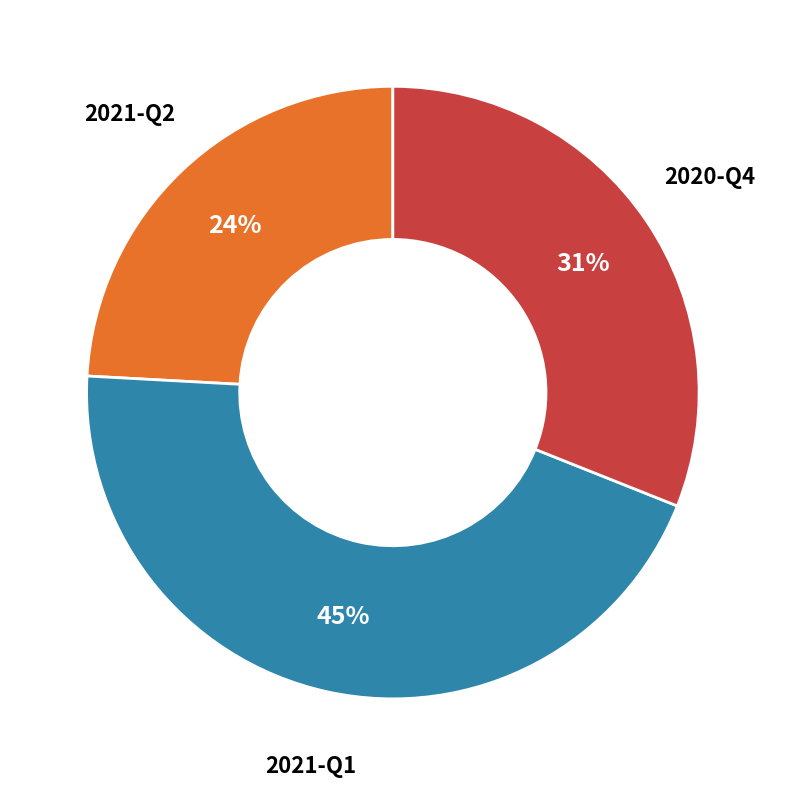

How many slices are in this pie chart?

3